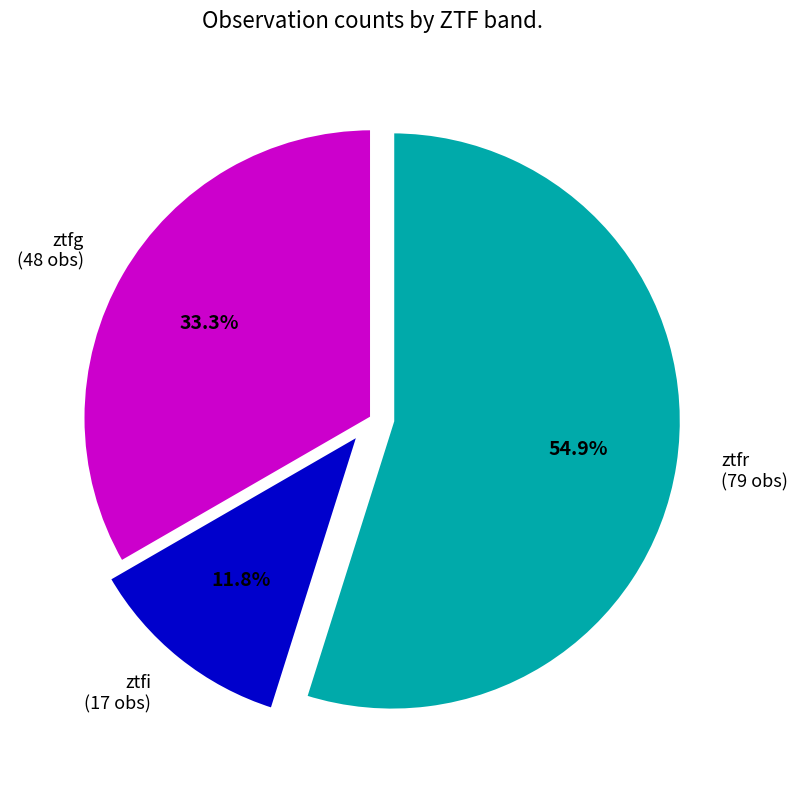

To the nearest percent, what percentage of the pie is ztfi?

12%